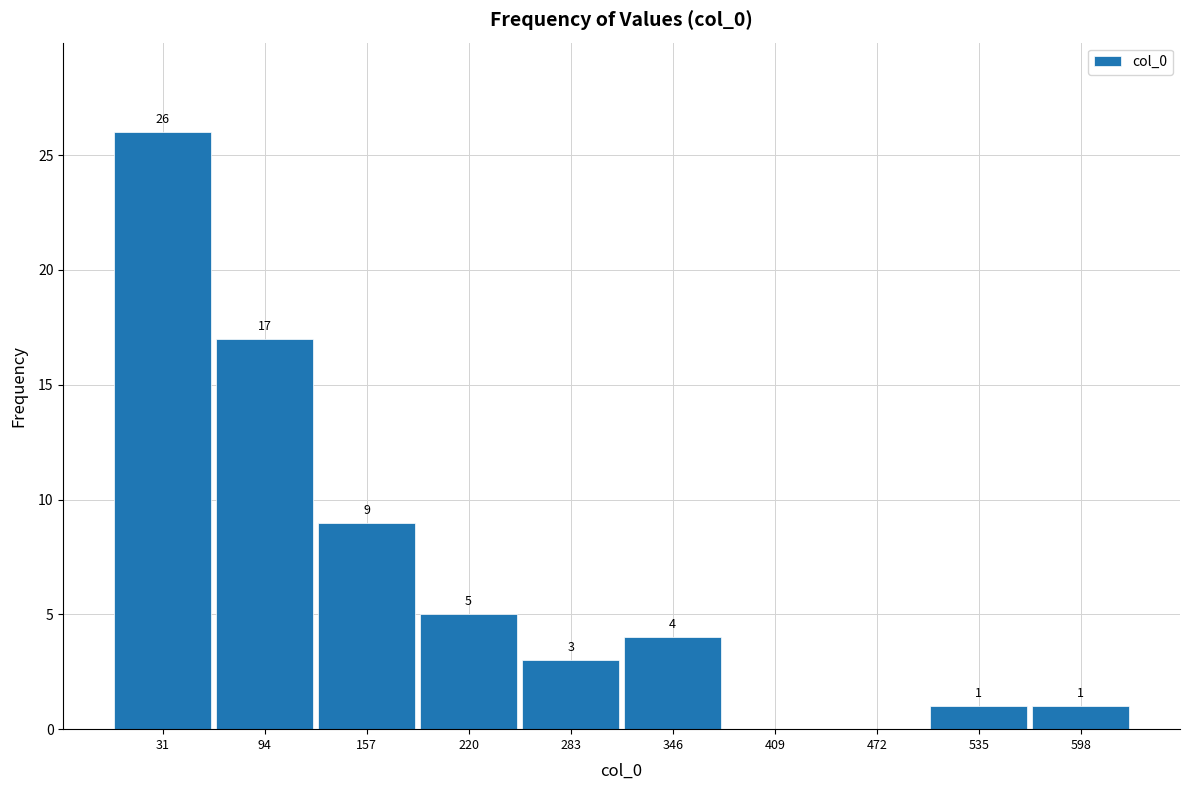

Reading left to right, list all the values displayed in this chart.

31=26	94=17	157=9	220=5	283=3	346=4	409=0	472=0	535=1	598=1